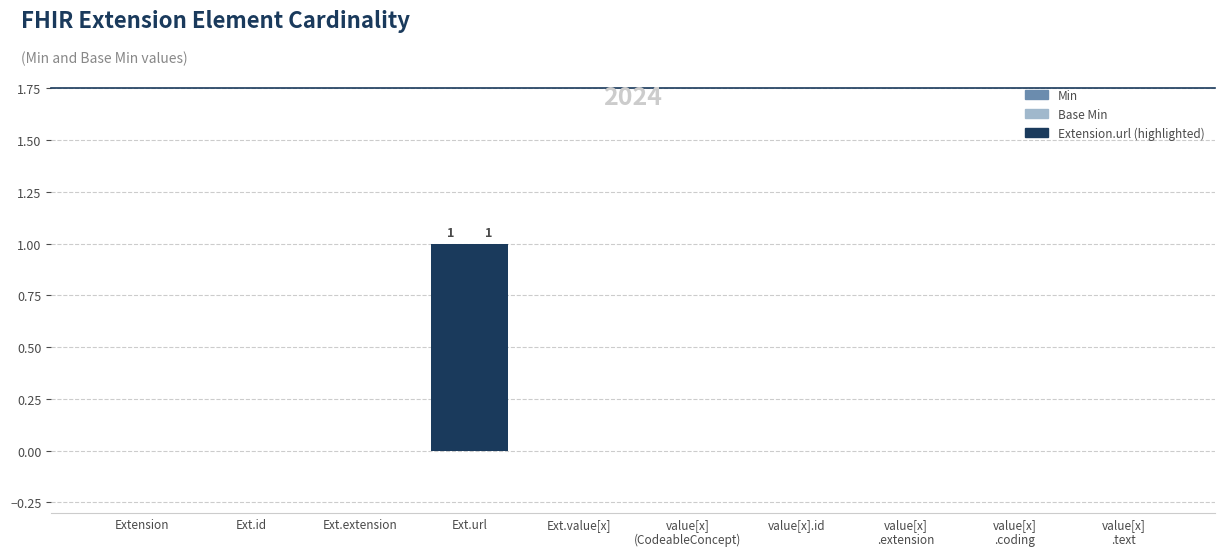

True or false: Min has a value of 0 at value[x].id.

False